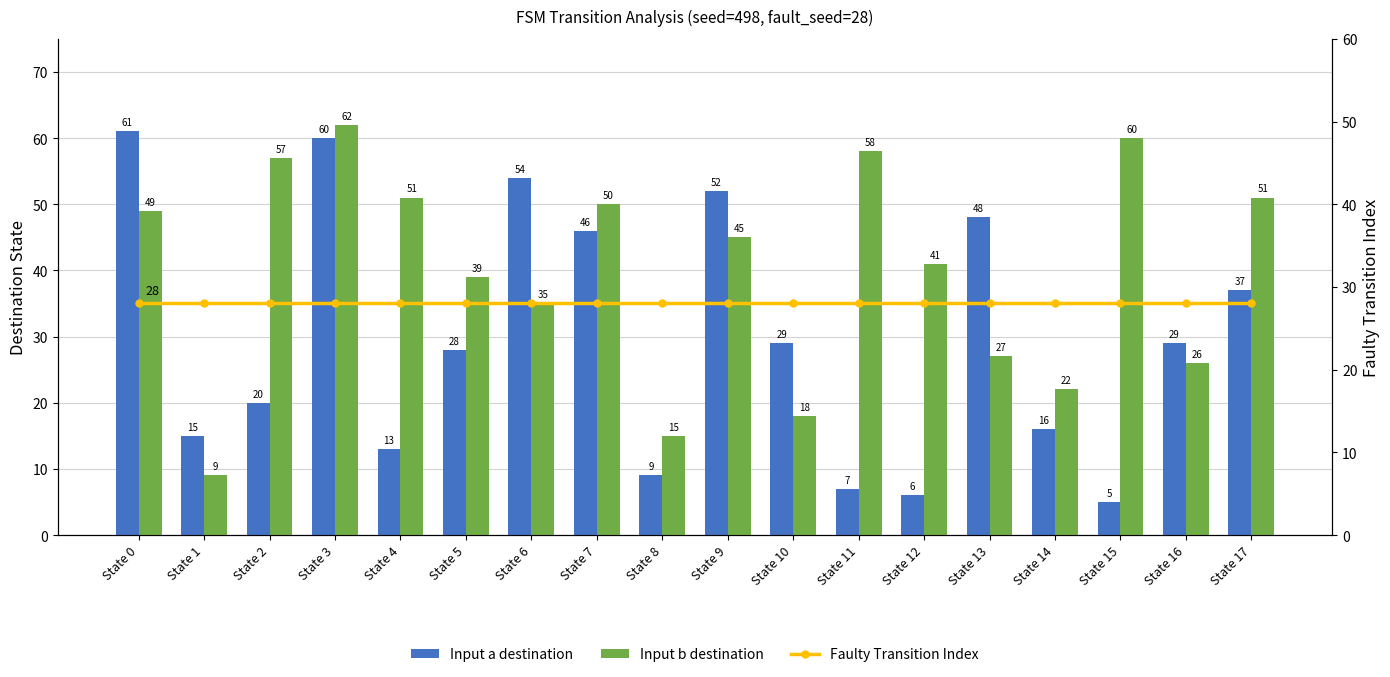

Reading right to left, extract all data points from this chart.

Input a destination: State 17=37	State 16=29	State 15=5	State 14=16	State 13=48	State 12=6	State 11=7	State 10=29	State 9=52	State 8=9	State 7=46	State 6=54	State 5=28	State 4=13	State 3=60	State 2=20	State 1=15	State 0=61
Input b destination: State 17=51	State 16=26	State 15=60	State 14=22	State 13=27	State 12=41	State 11=58	State 10=18	State 9=45	State 8=15	State 7=50	State 6=35	State 5=39	State 4=51	State 3=62	State 2=57	State 1=9	State 0=49
Faulty Transition Index: State 17=28	State 16=28	State 15=28	State 14=28	State 13=28	State 12=28	State 11=28	State 10=28	State 9=28	State 8=28	State 7=28	State 6=28	State 5=28	State 4=28	State 3=28	State 2=28	State 1=28	State 0=28